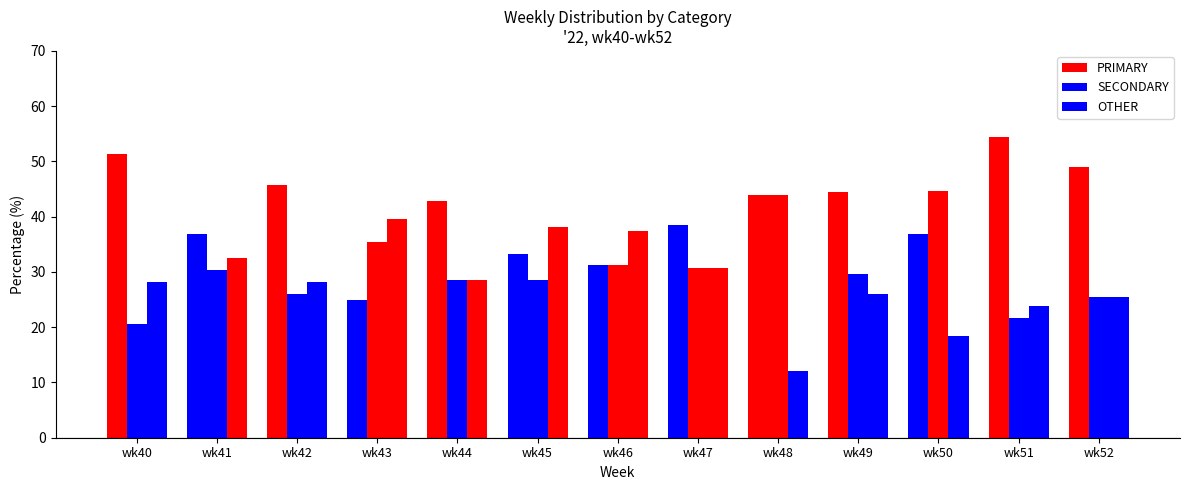

Which series has the widest spread of values?

PRIMARY